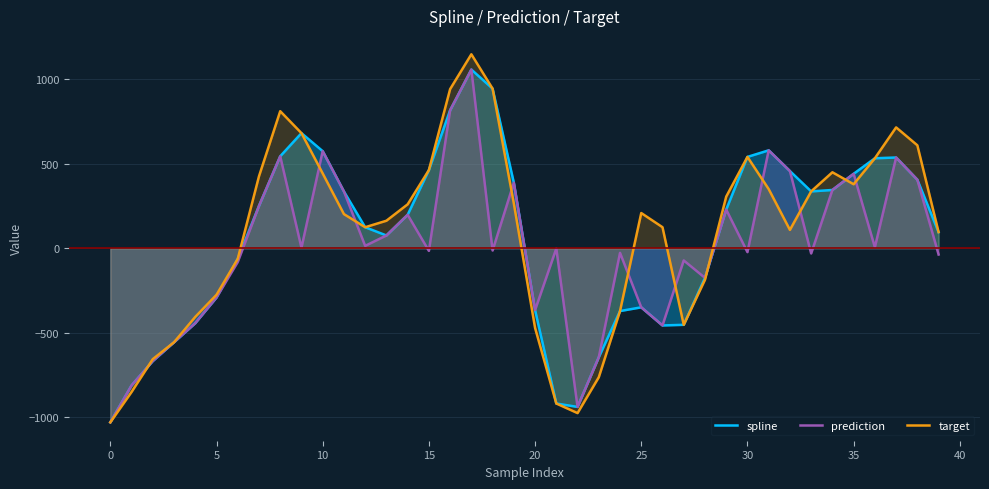

Which series has the largest total across all categories?

target